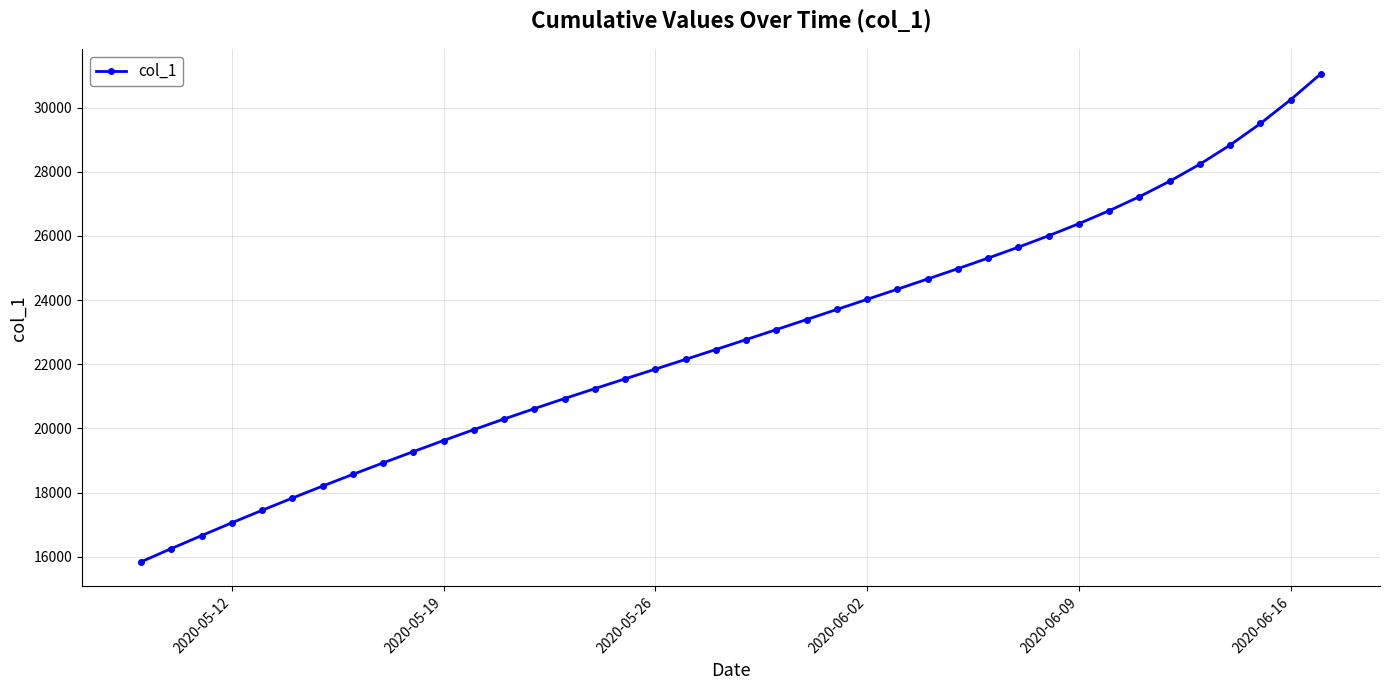

What is the difference between the second highest and second lowest values?

13992.4